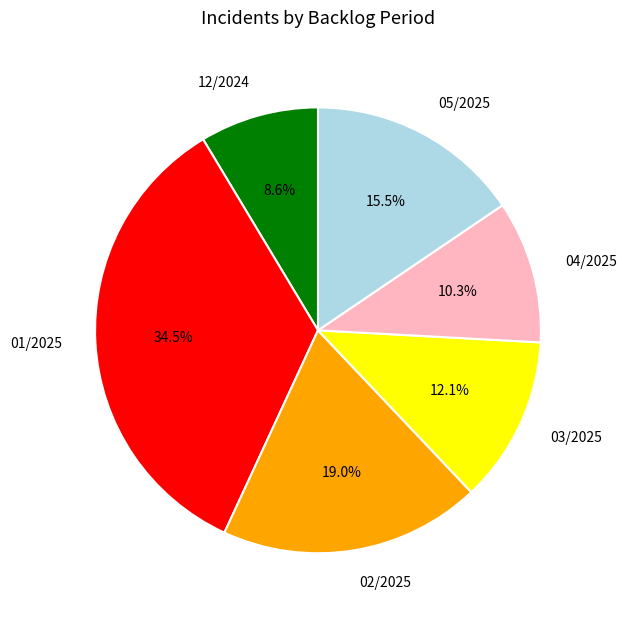

What is the largest slice in the pie chart?

01/2025